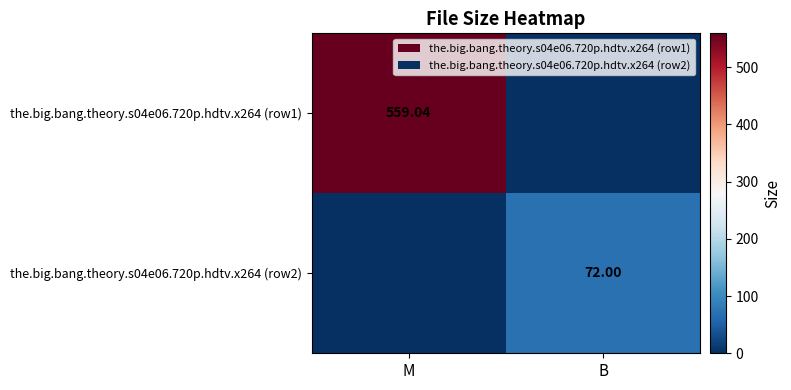

What is the sum of all the.big.bang.theory.s04e06.720p.hdtv.x264 (row2) values?

72.0